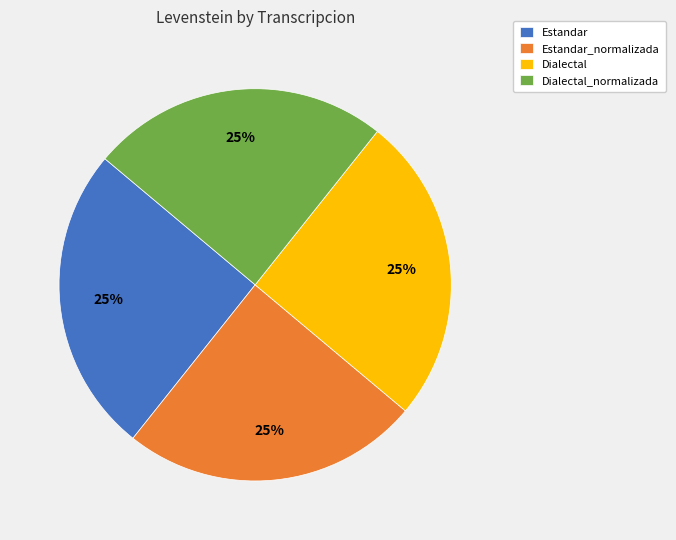

To the nearest percent, what portion does Estandar represent?

25%